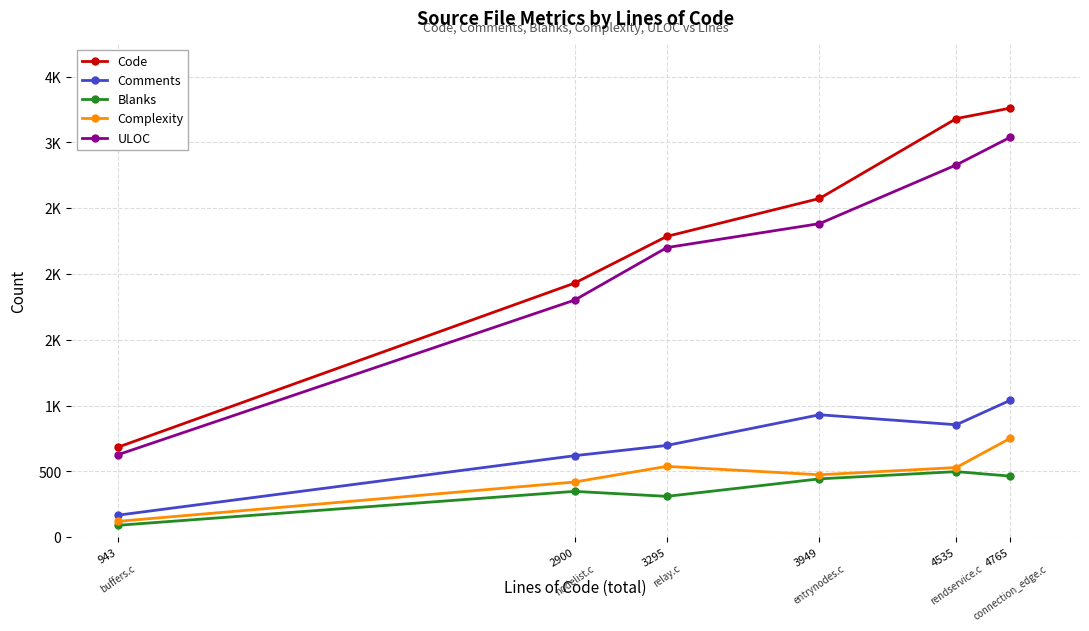

How many data points does each series have?

6